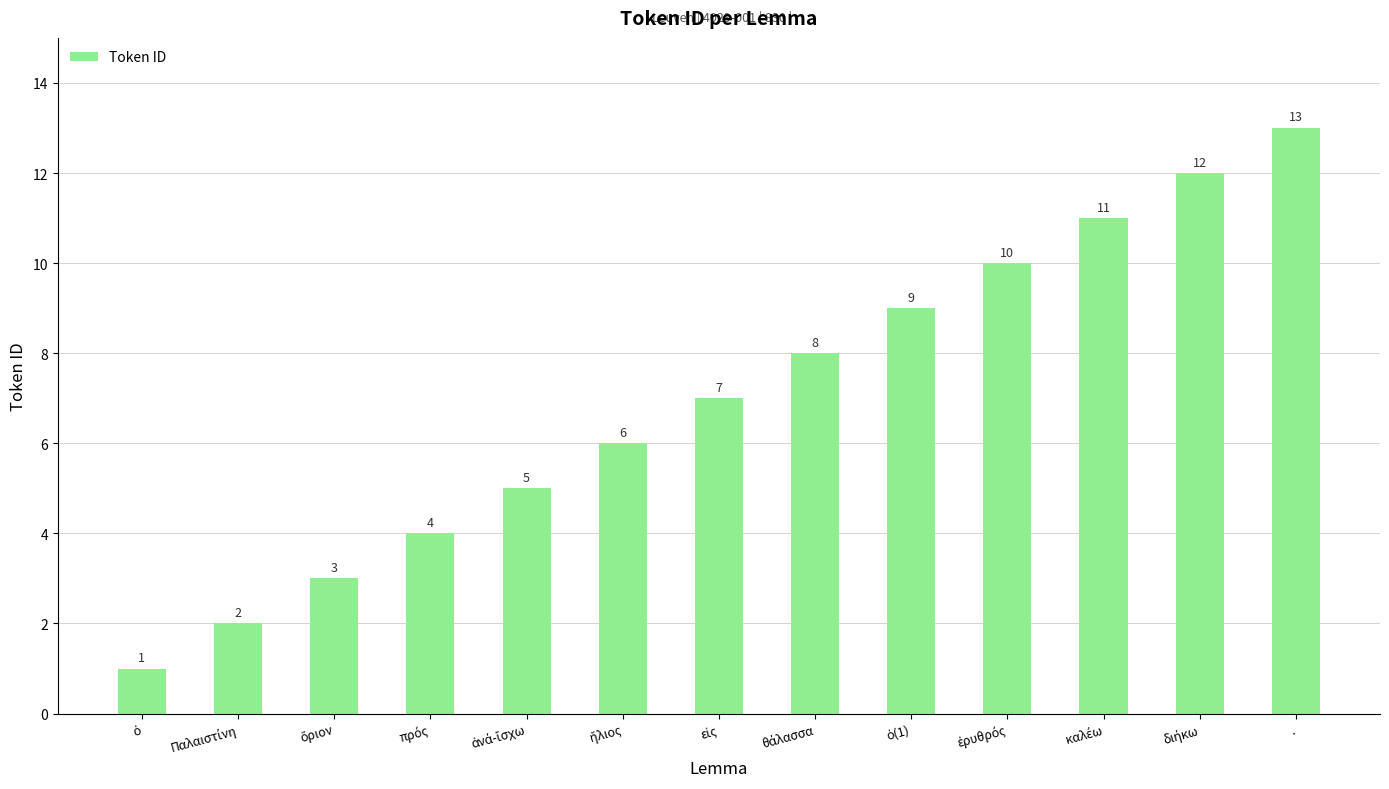

What is the value of the 1st bar from the left?

1